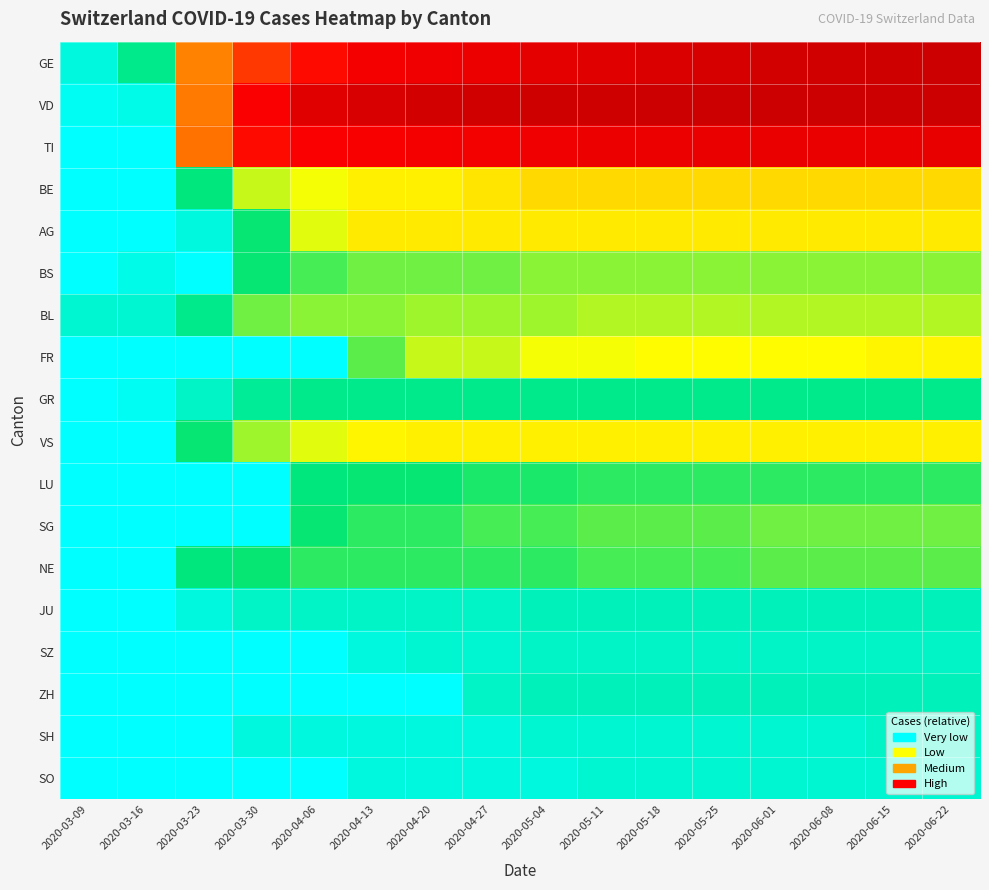

At which category is the sum across all series the highest?

2020-06-22